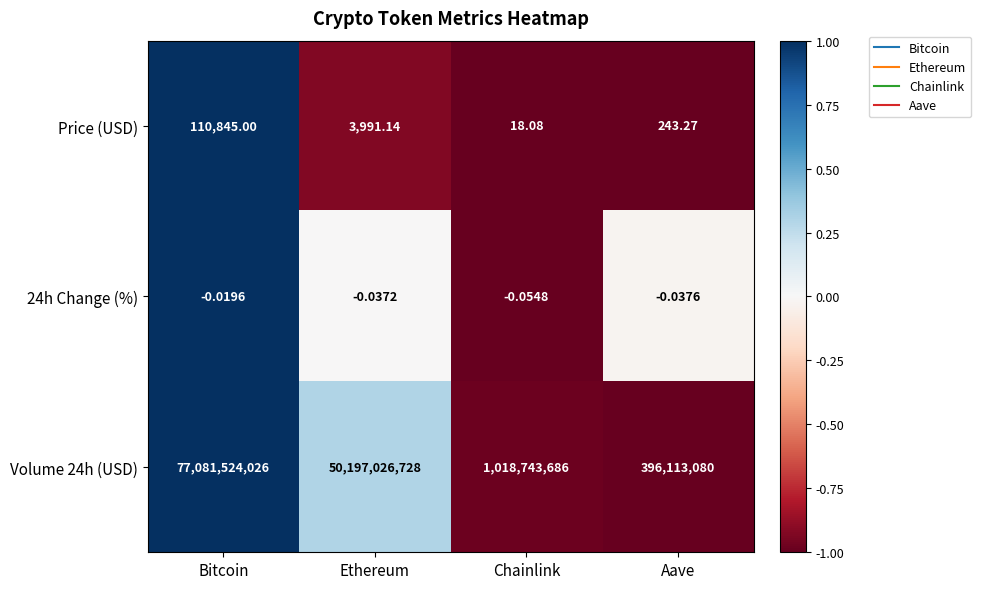

At Bitcoin, list the series in order from largest to smallest.

Volume 24h (USD), Price (USD), 24h Change (%)